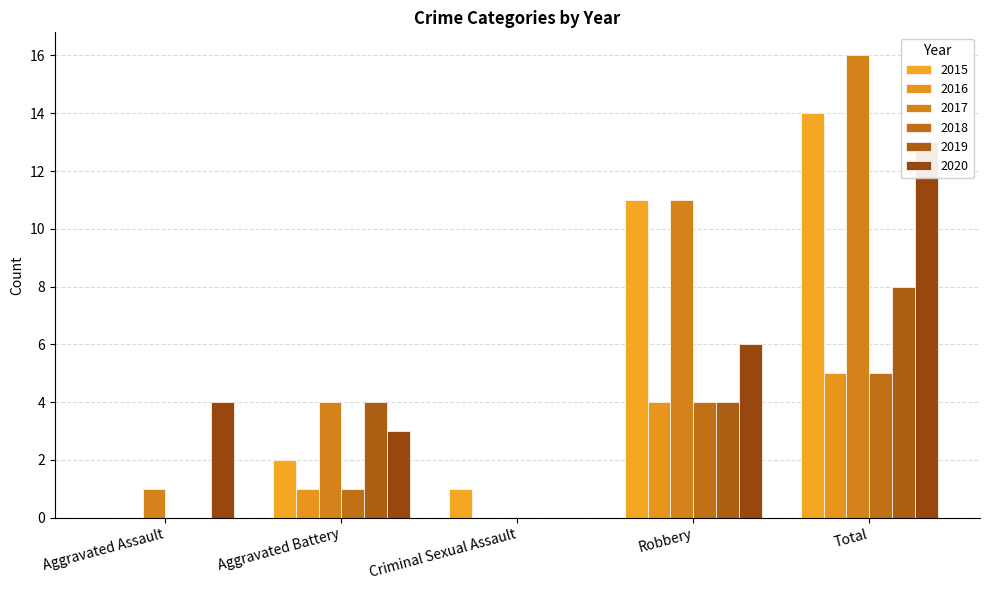

The 2018 series shows 0 at Aggravated Assault. True or false?

True